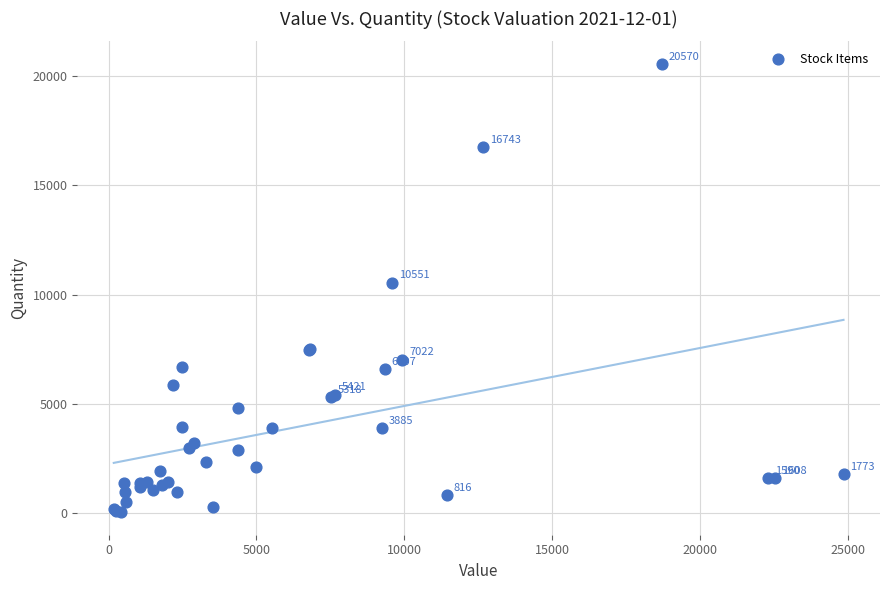

What Y value in the scatter plot is closest to 10300?

10551